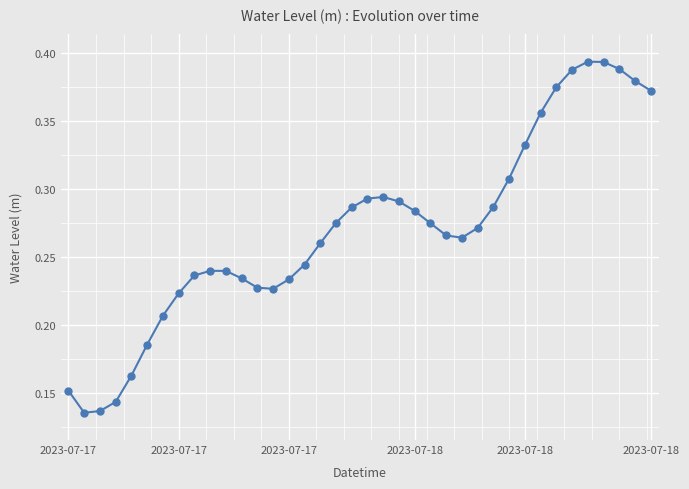

What is the sum of all values?

10.3